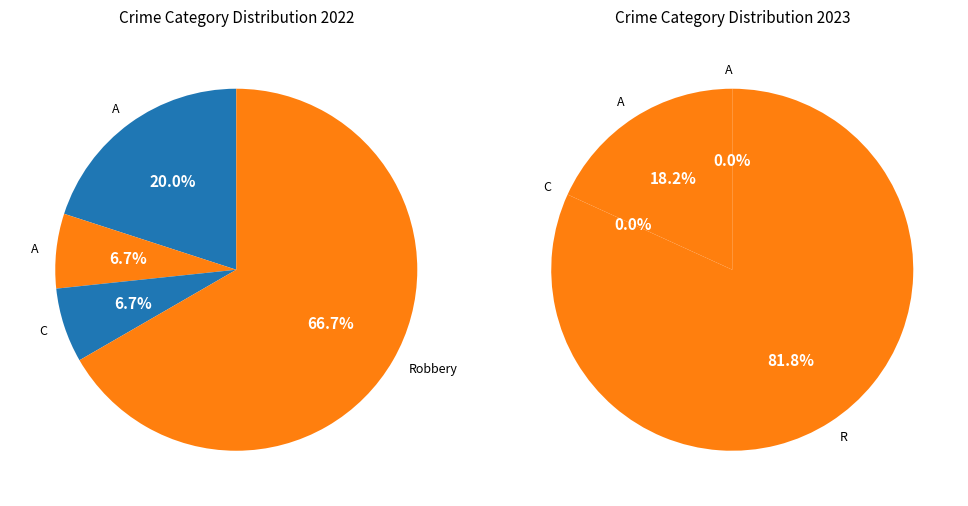

True or false: Robbery accounts for 67% of the total.

True